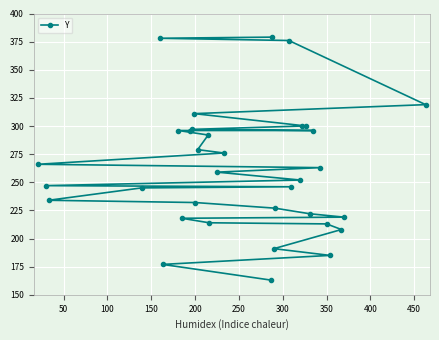

True or false: the data shows 232 at 200.

True